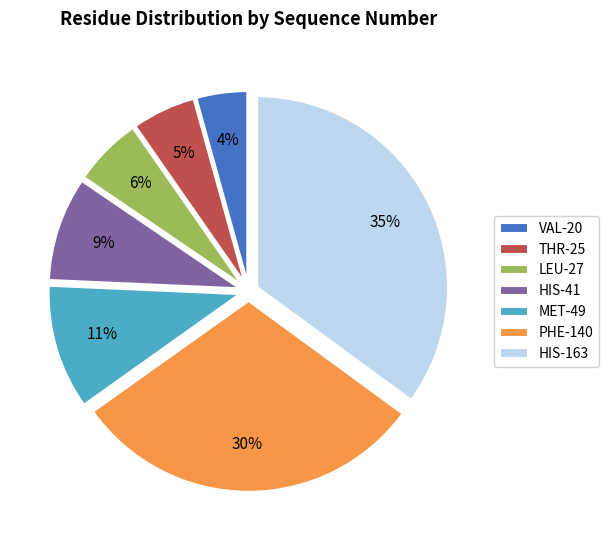

Which category has the smallest portion of the pie?

VAL-20